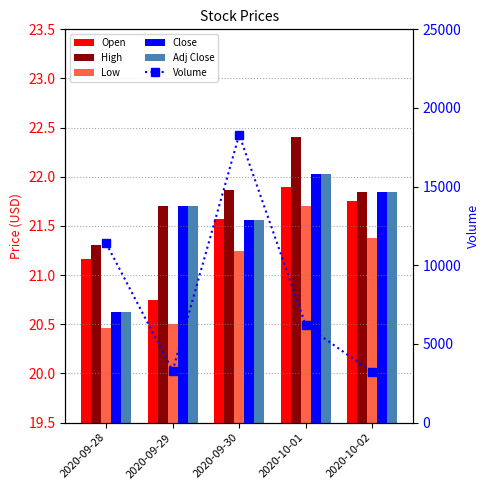

What is the minimum value for Adj Close?

20.6